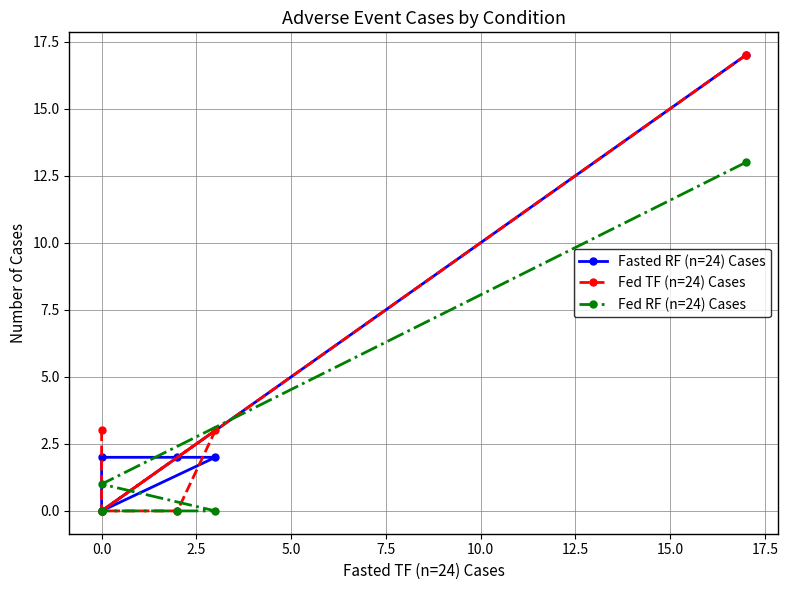

How many data points does each series have?

6